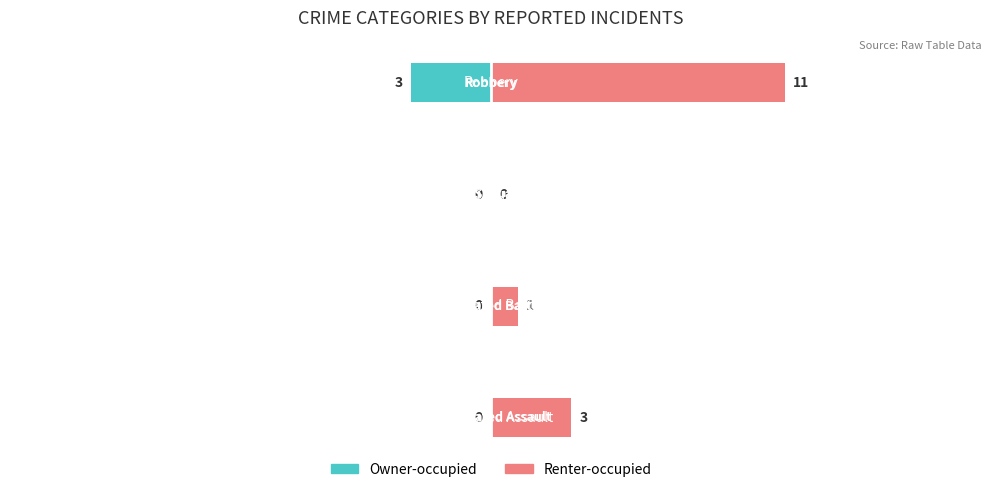

How many positive values does the Renter-occupied series have?

3